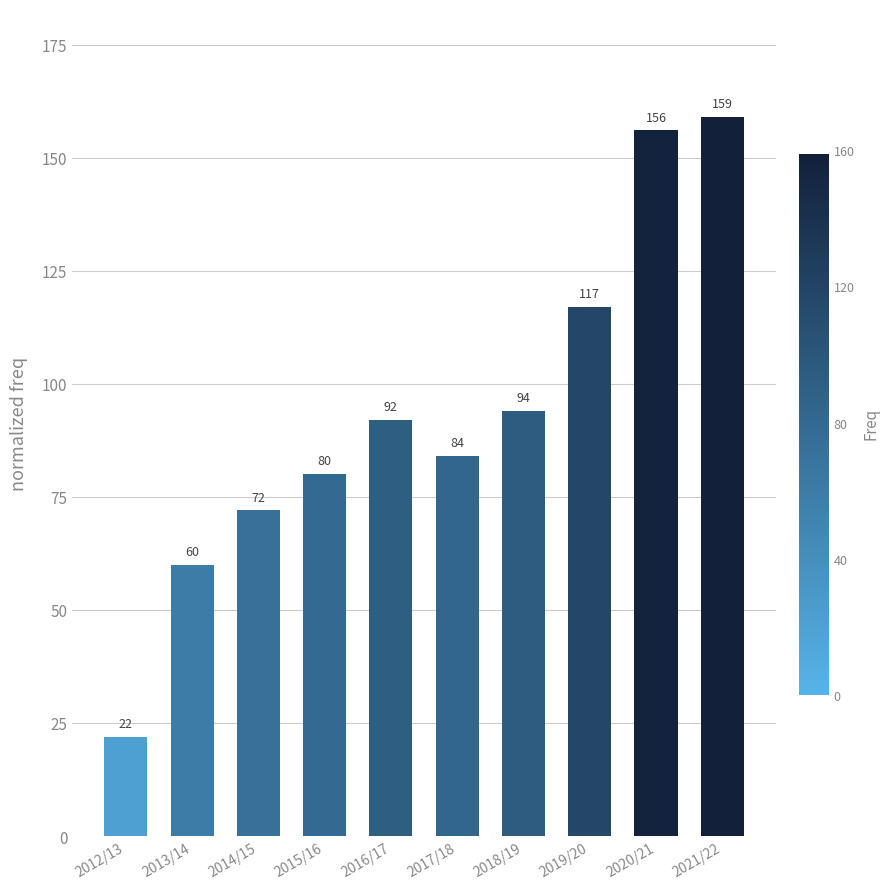

Which category has the highest value across all series?

2021/22